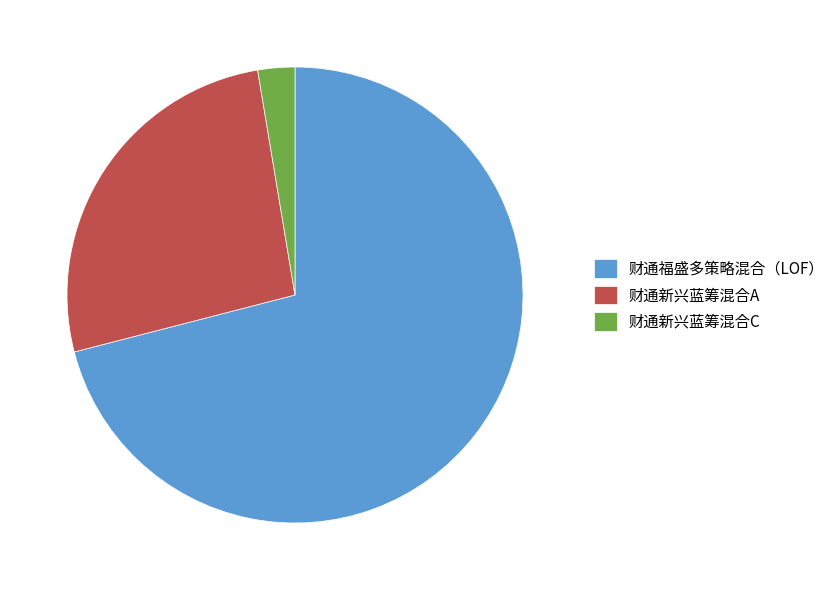

What is the smallest slice in the pie chart?

财通新兴蓝筹混合C